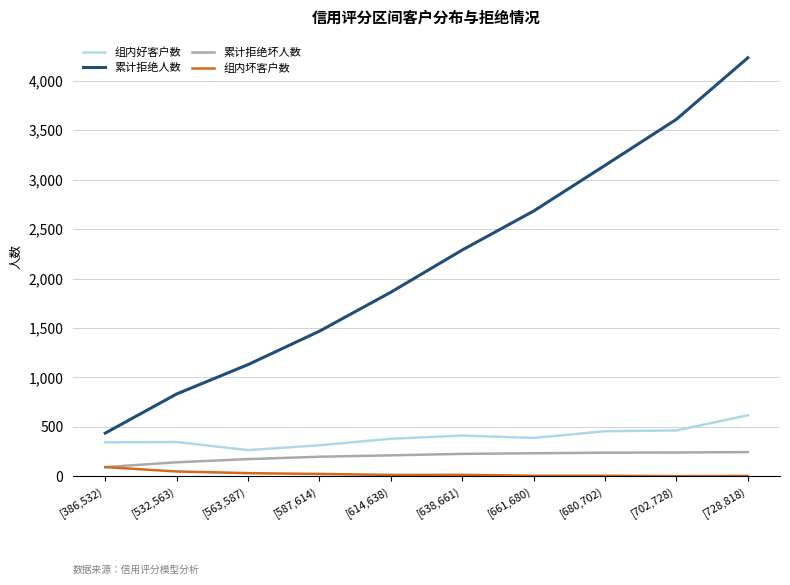

What is the difference between the 组内坏客户数 values at [702,728) and [728,818)?

2